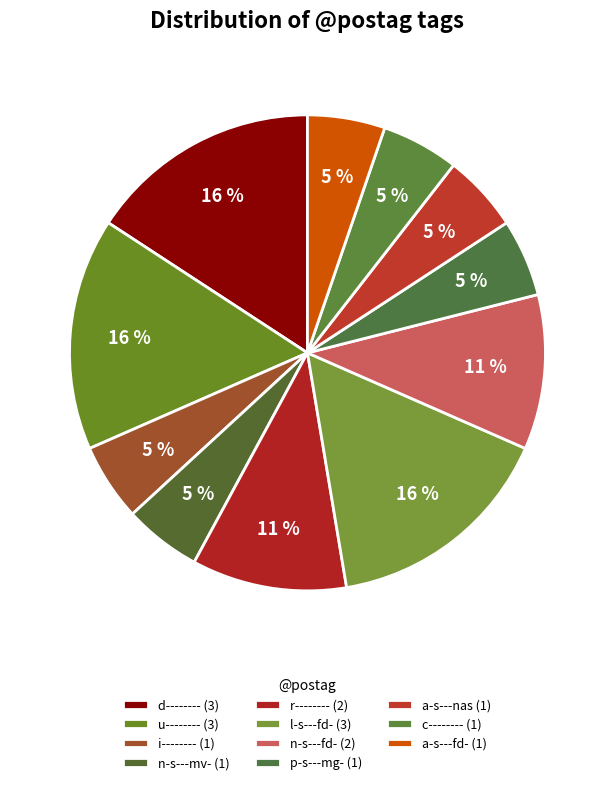

How much of the chart is everything except a-s---nas?

94.7%